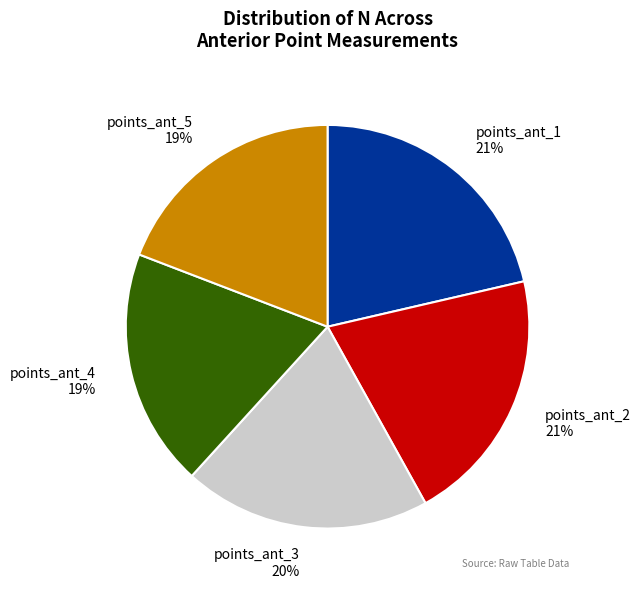

Is the sum of points_ant_4 19% and points_ant_1 21% greater than half?

No